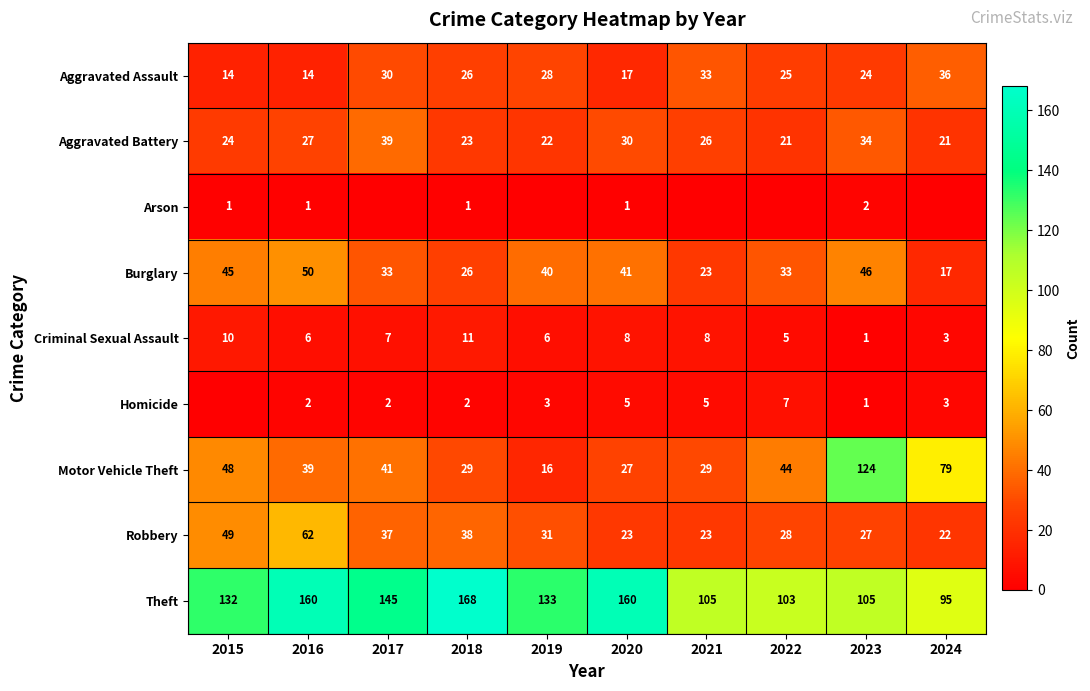

True or false: Aggravated Assault has a value of 17 at 2020.

True